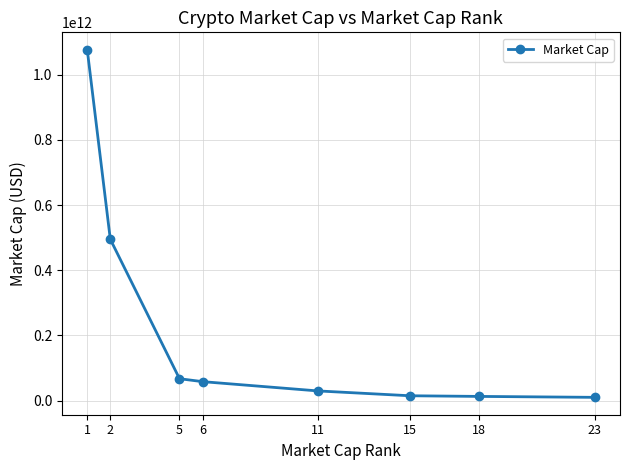

At which category does the chart reach its peak across all series?

1